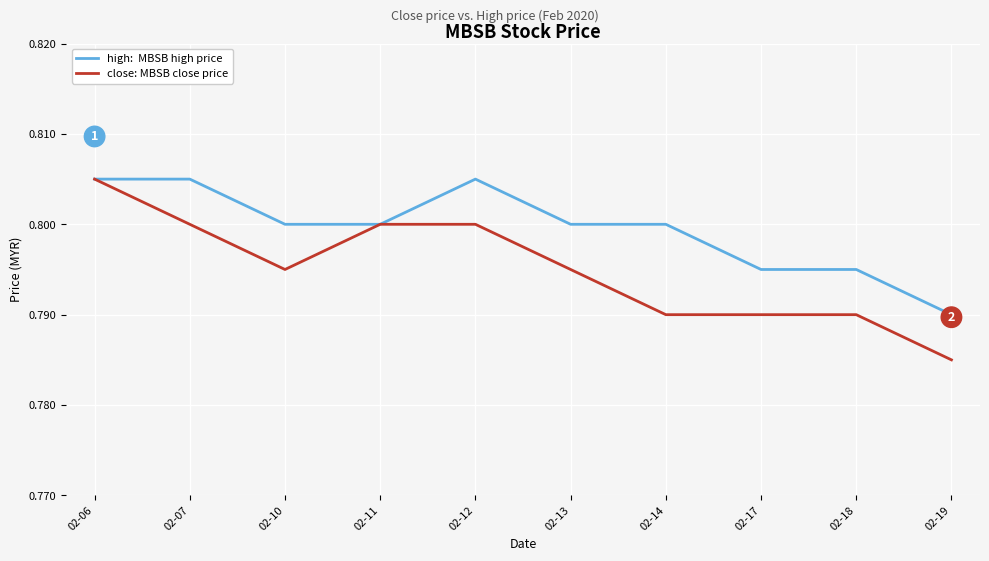

How many lines are shown in the chart?

2